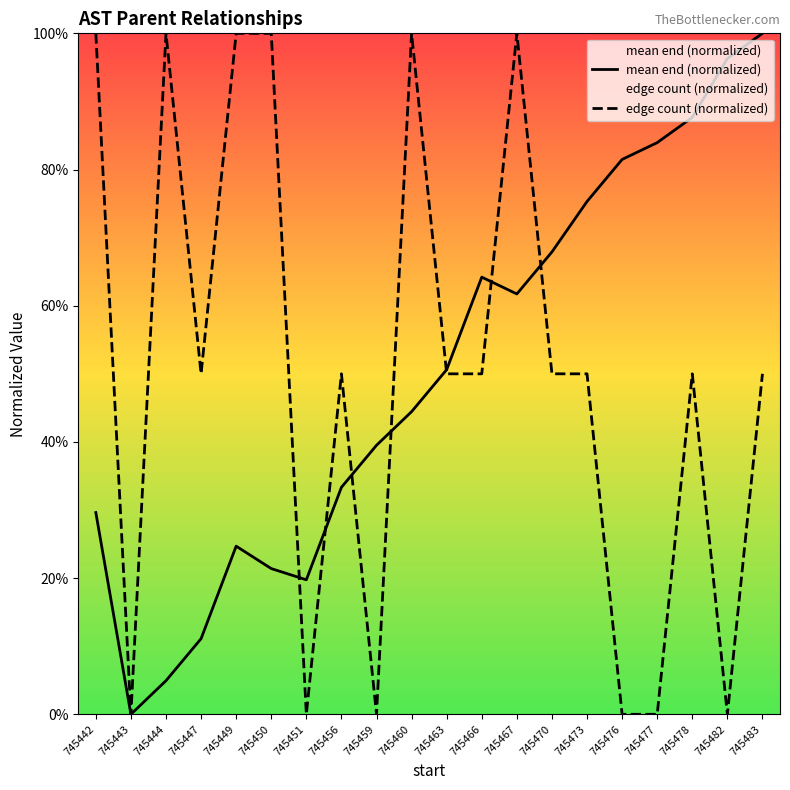

What is the maximum value shown in the chart?

100.0